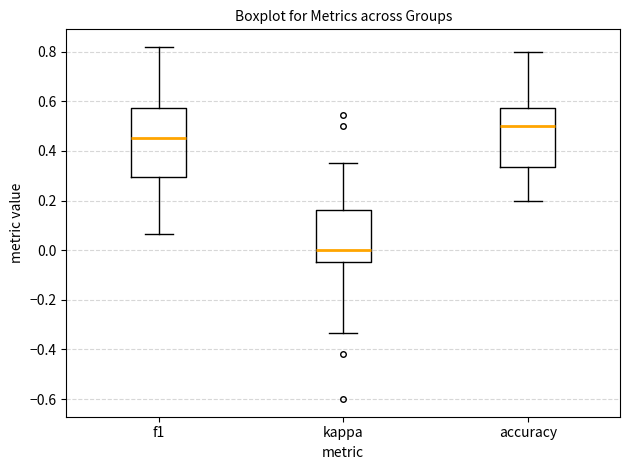

Which box has the lowest median line?

kappa